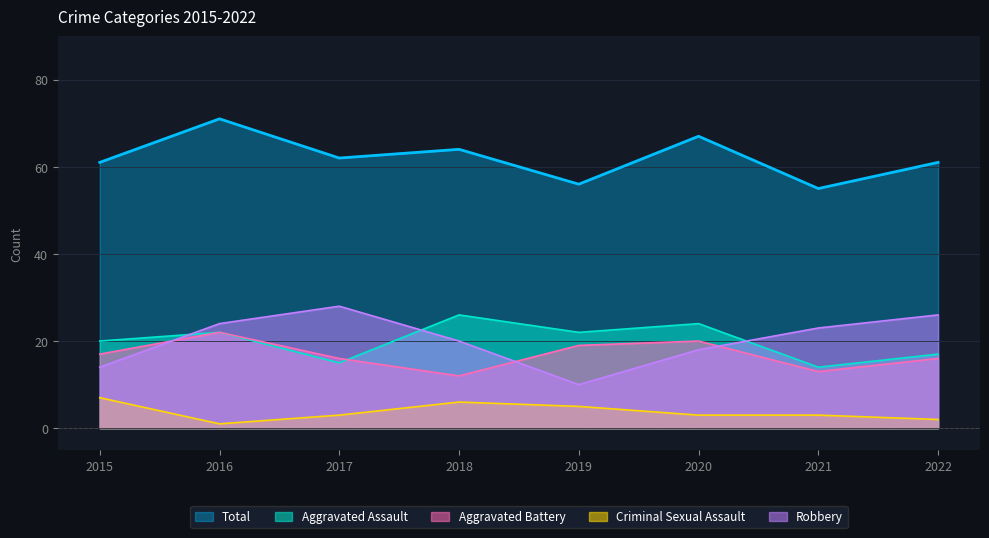

How many times do Aggravated Assault and Robbery cross each other?

3